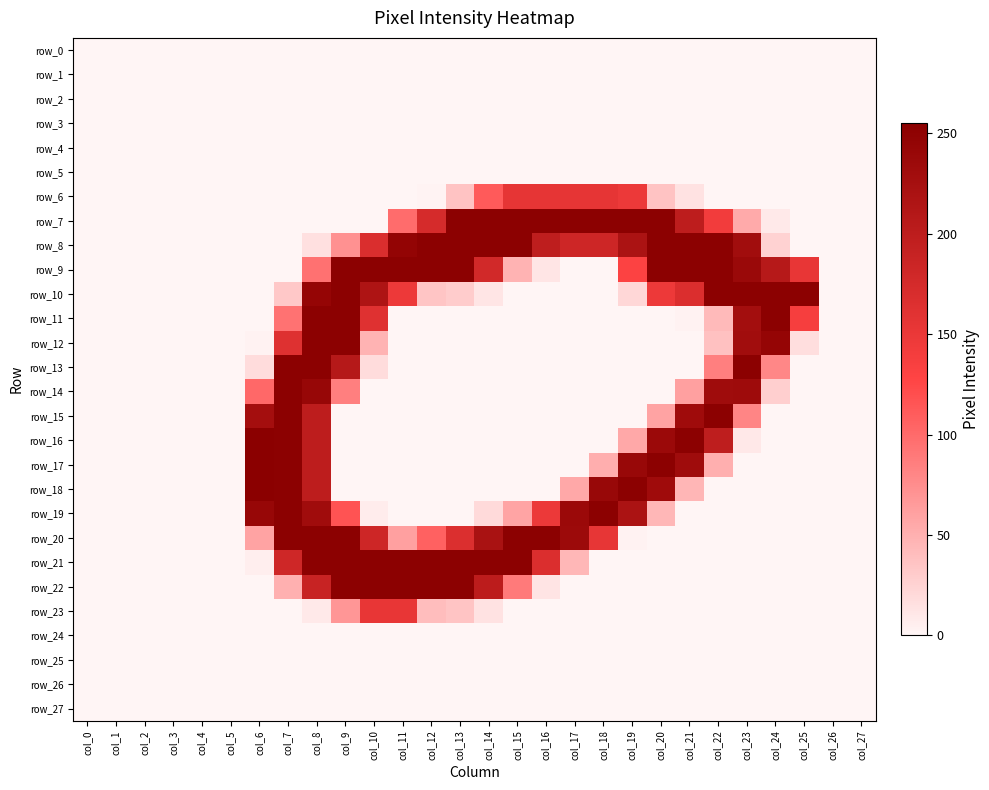

What is the sum of the row_22 values at col_25 and col_16?

12